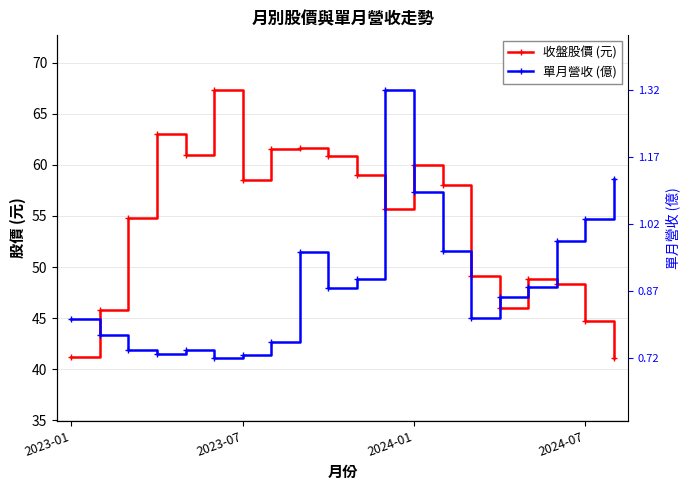

How many data points in 單月營收 (億) are less than 47?

9